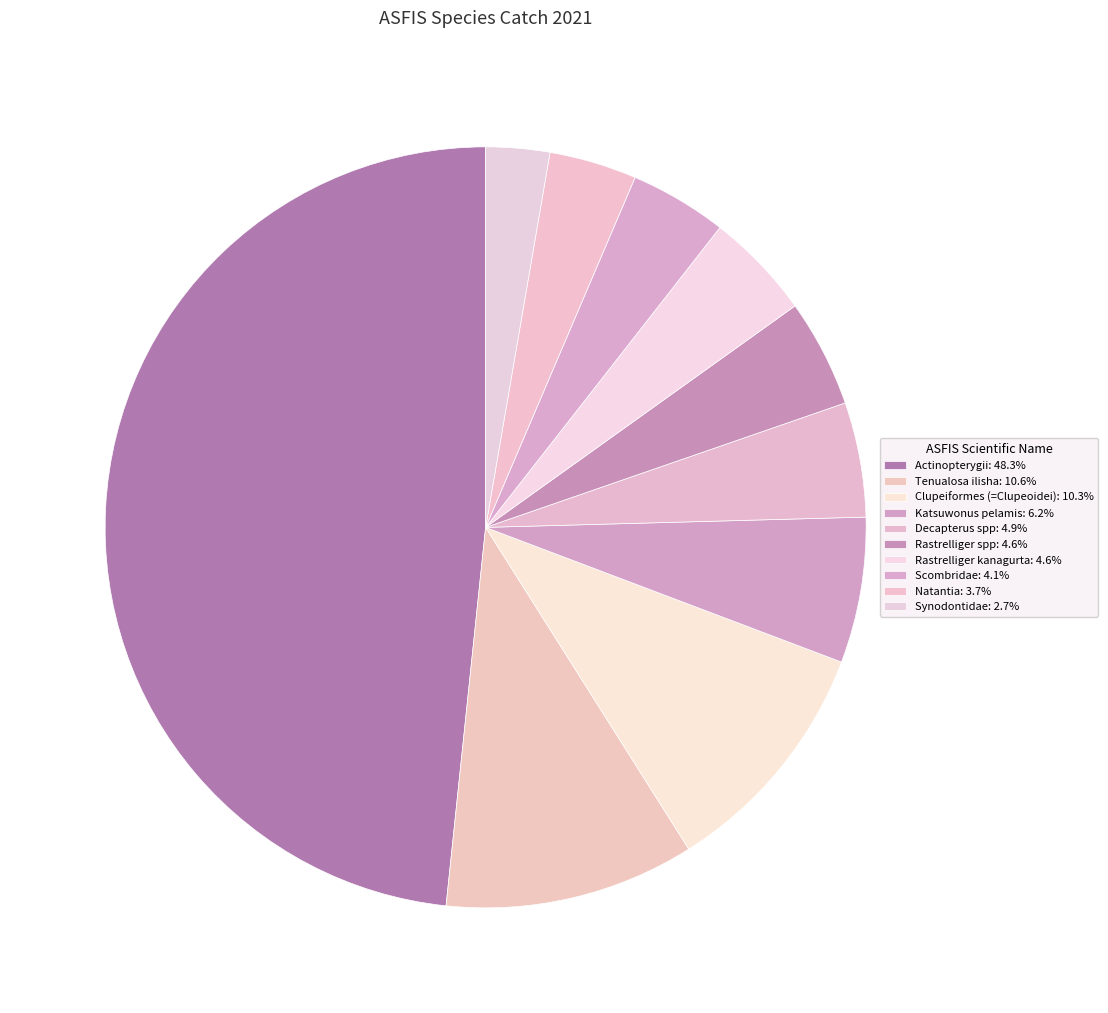

Which slice is the smallest?

Synodontidae